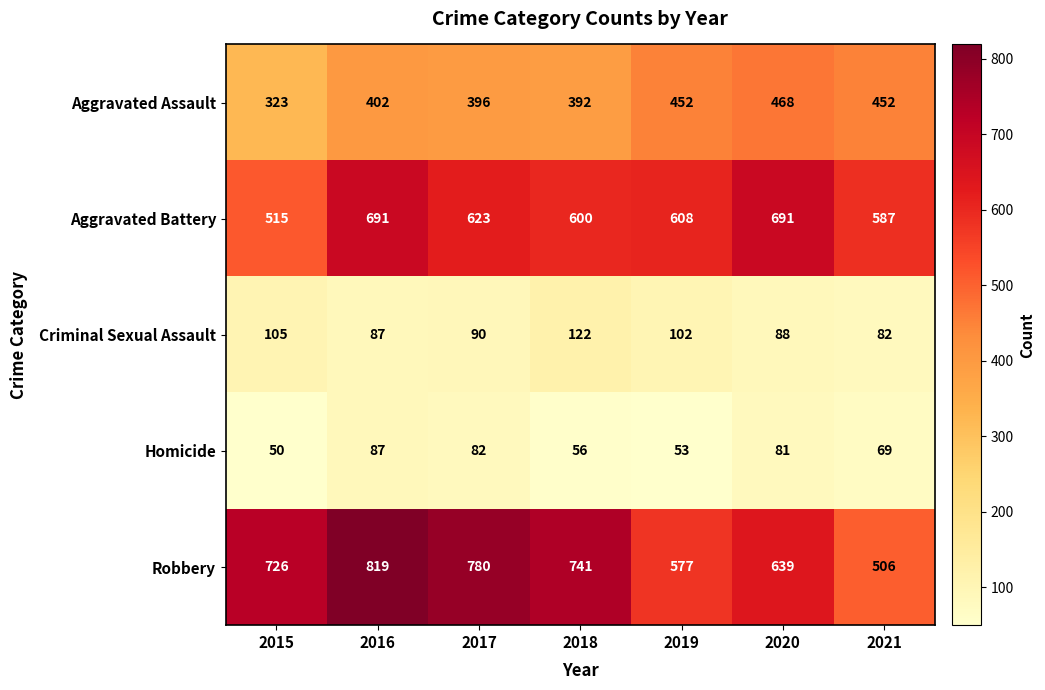

Which series has the widest spread of values?

Robbery